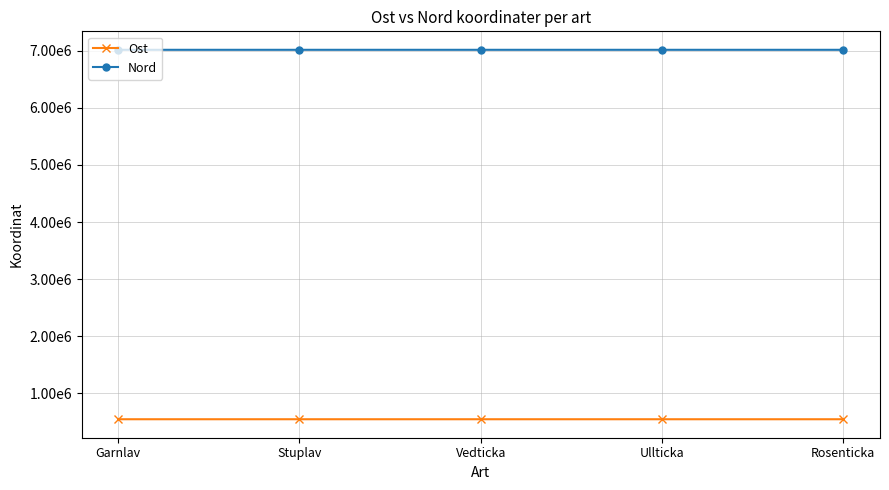

Reading left to right, what are all the values shown in this chart?

Ost: Garnlav=540382	Stuplav=540317	Vedticka=540336	Ullticka=540267	Rosenticka=540267
Nord: Garnlav=7020500	Stuplav=7020464	Vedticka=7020480	Ullticka=7020508	Rosenticka=7020508